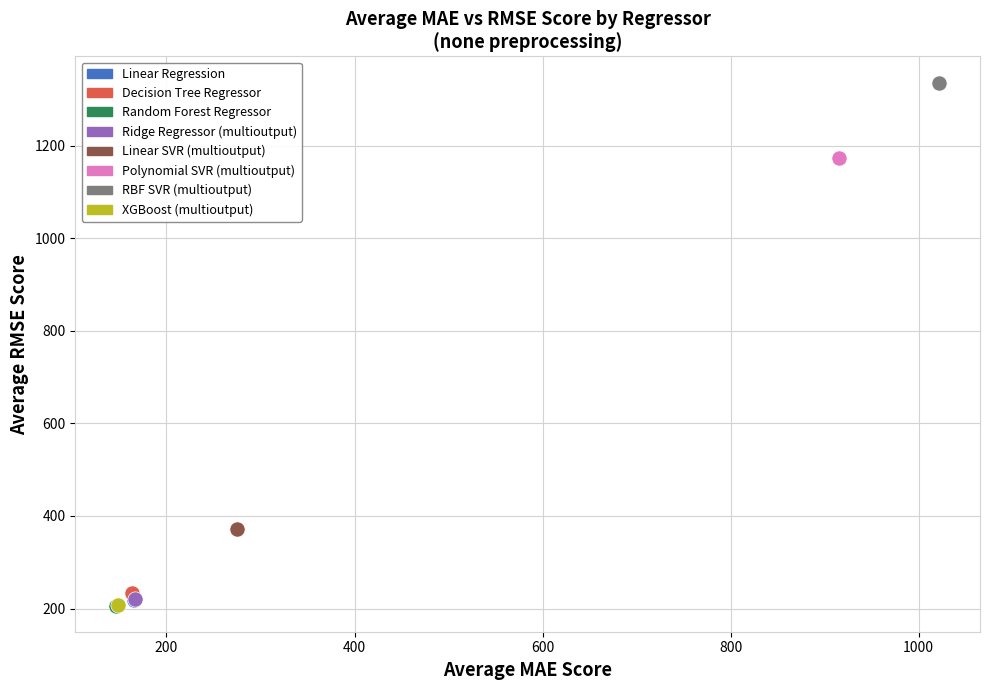

Which series reaches the maximum Y coordinate?

RBF SVR (multioutput)